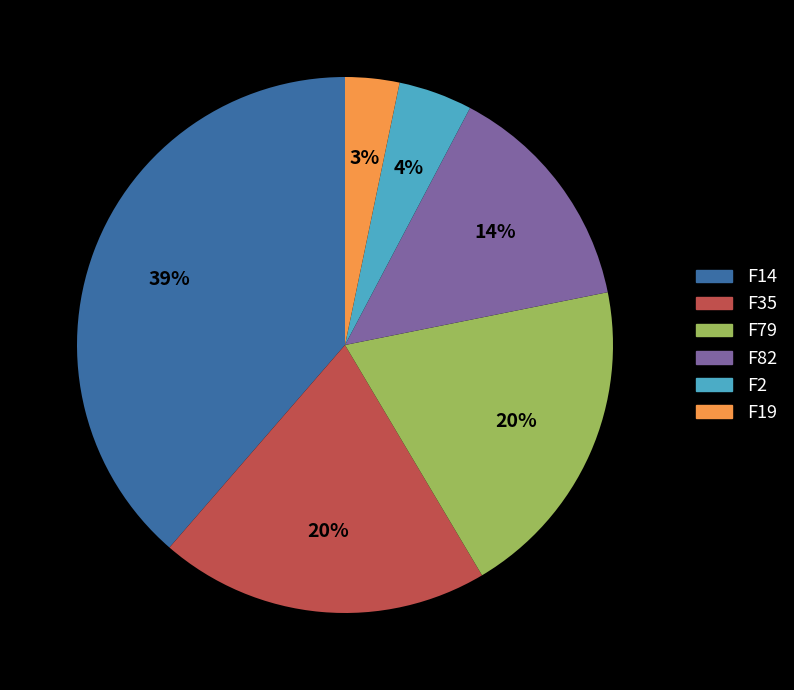

Does any single category account for the majority?

No